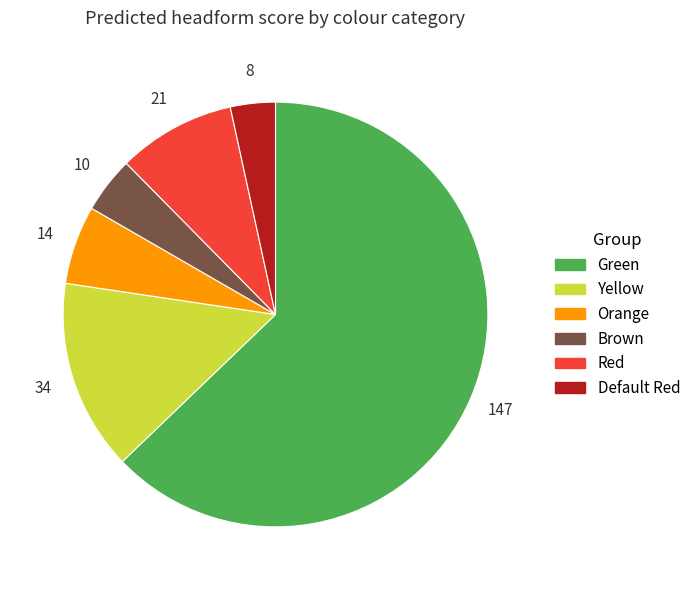

Rank the categories by value from highest to lowest.

Green, Yellow, Red, Orange, Brown, Default Red